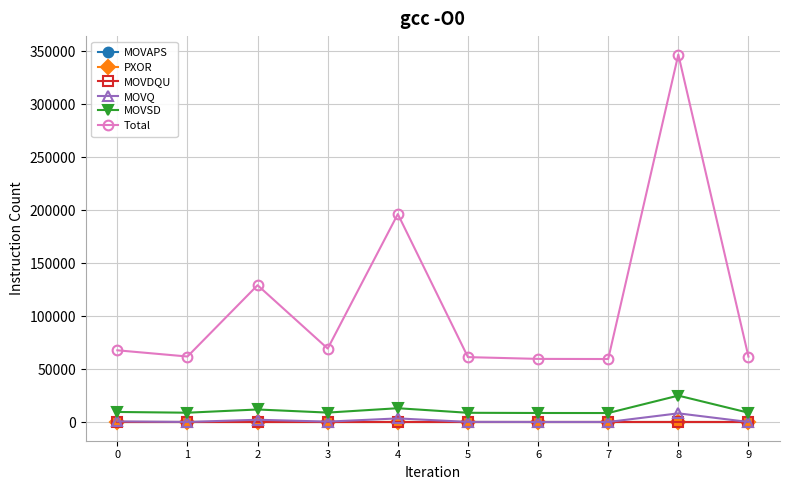

Is it true that MOVDQU equals 0 at 2?

True